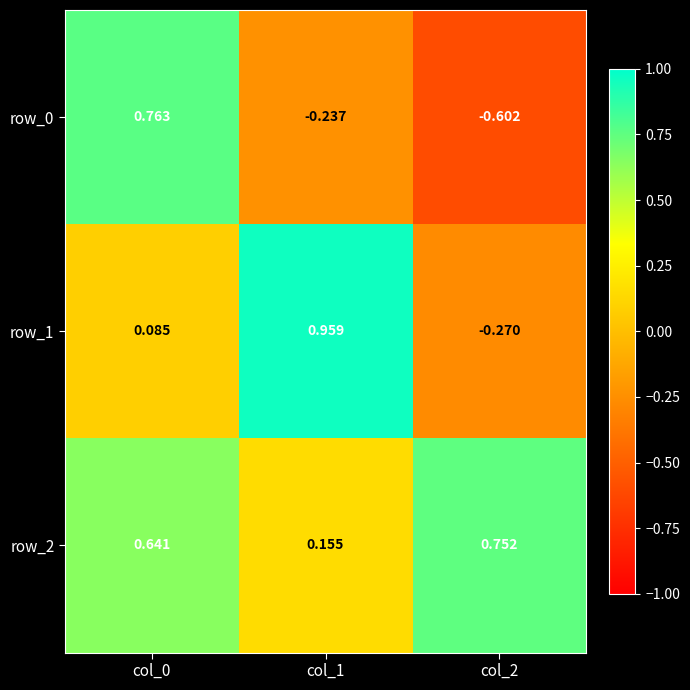

Rank the categories by row_1 value from highest to lowest.

col_1, col_0, col_2